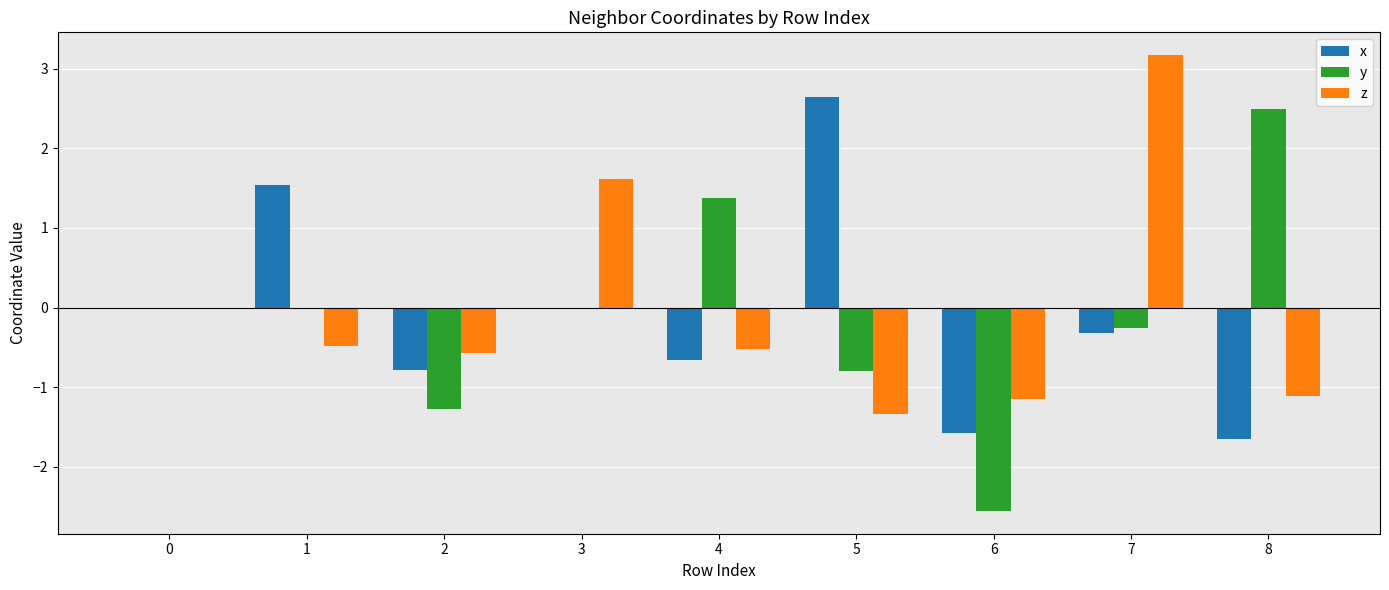

What is the total value across all series at 2?

-2.6